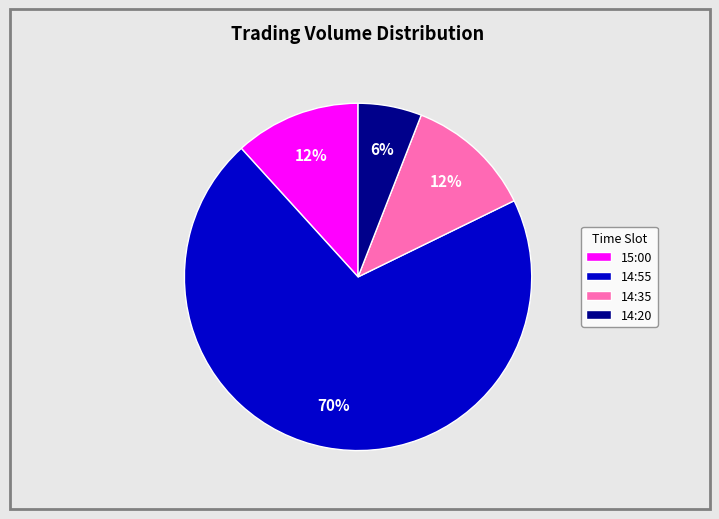

To the nearest percent, what is the combined percentage of 14:20 and 14:55?

76%